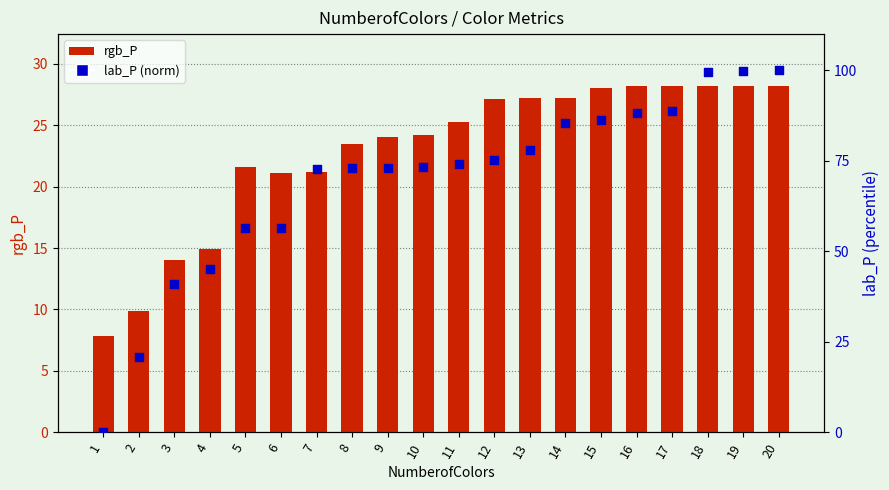

At which category is the sum across all series the highest?

20